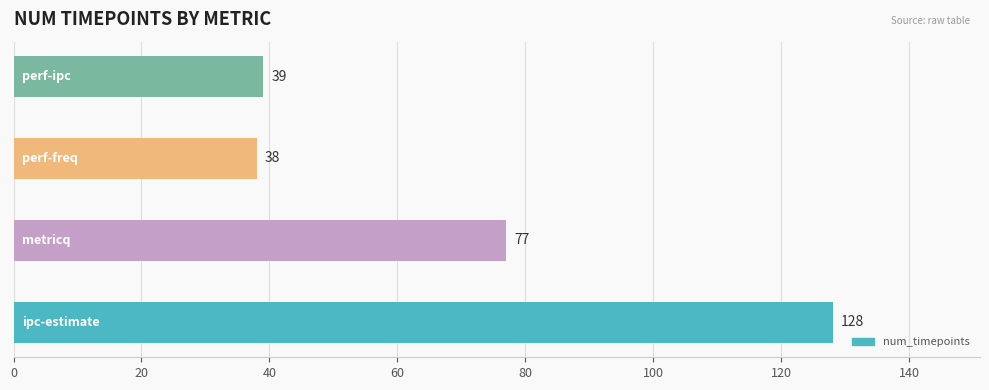

What is the difference between the maximum and second lowest values?

89